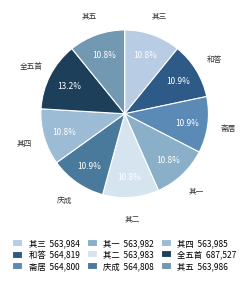

What portion of the pie excludes 庆成?

89.1%